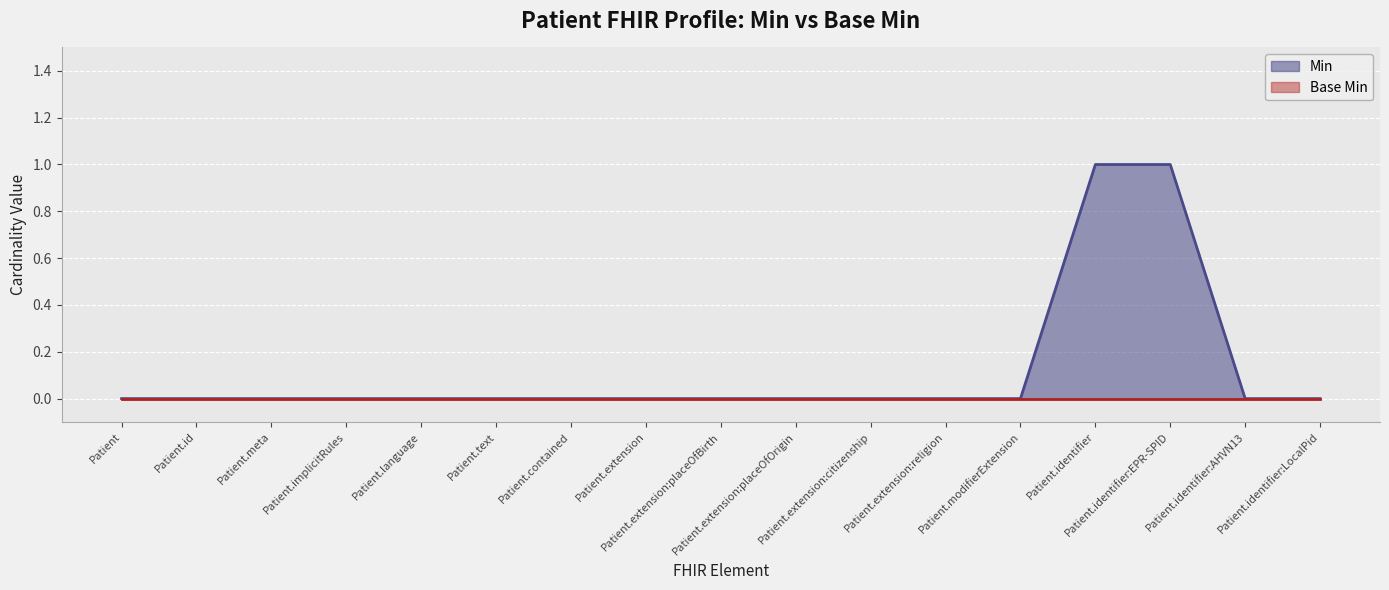

Which series has the largest total across all categories?

Min